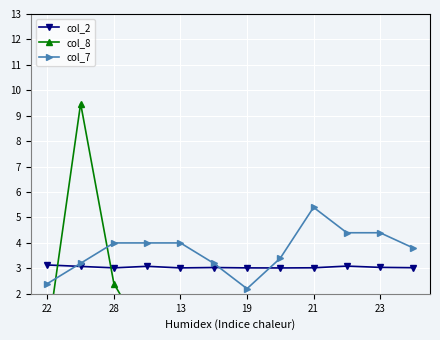

What is the average value of the col_2 series?

3.0